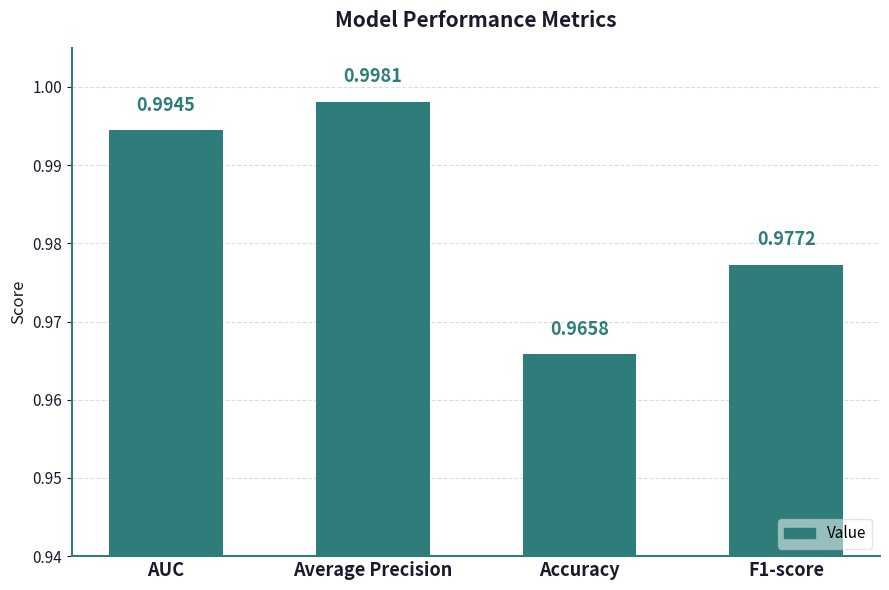

What is the label of the 1st bar from the left?

AUC